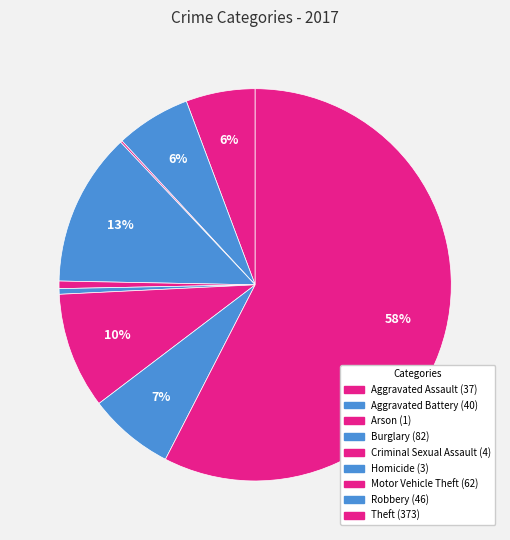

What portion of the pie excludes Aggravated Assault?

94.3%